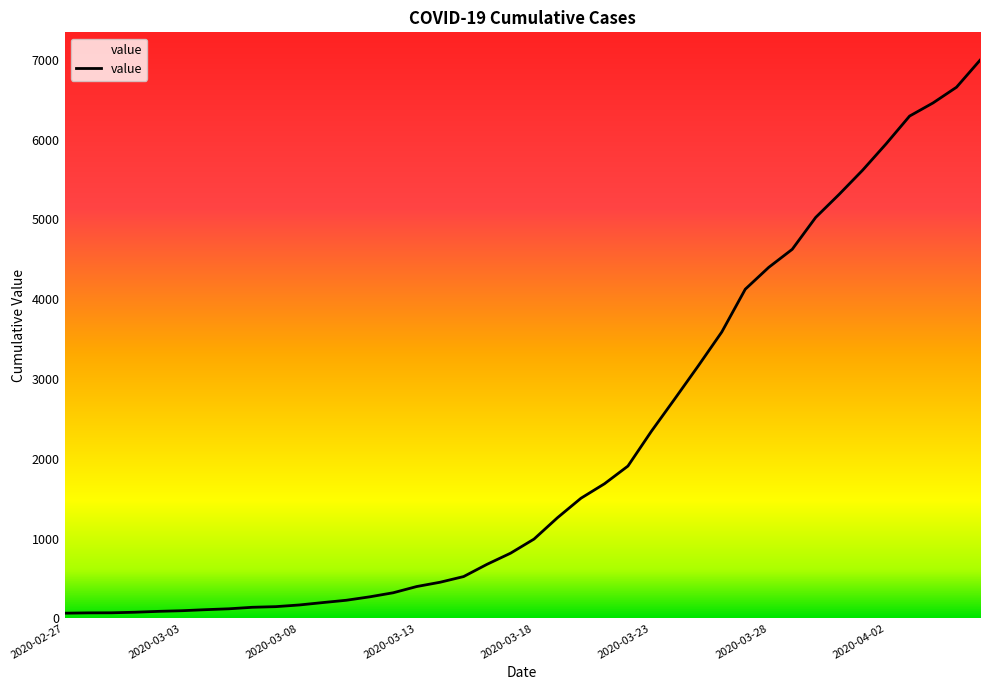

Is this an area chart (filled region under the line)?

No